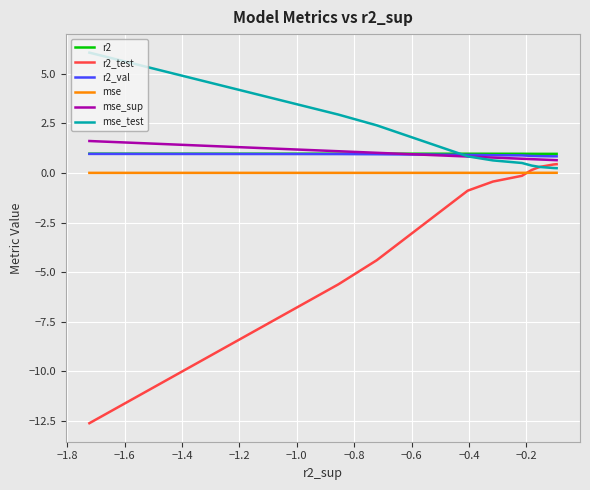

What is the label of the 2nd point from the right?

−0.4